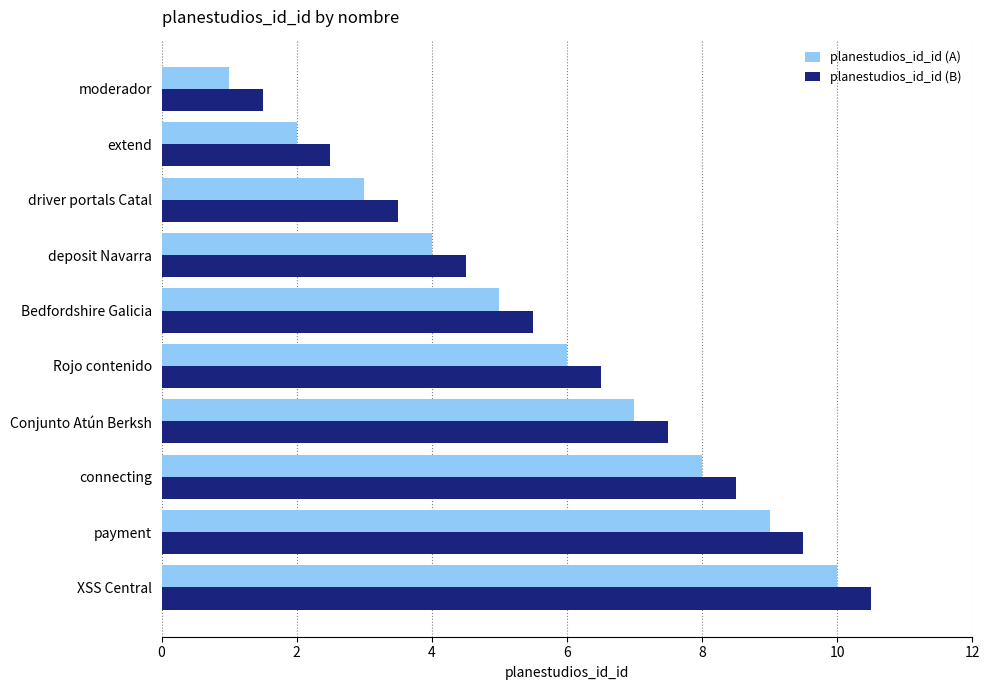

What is the average value of the planestudios_id_id (B) series?

6.0